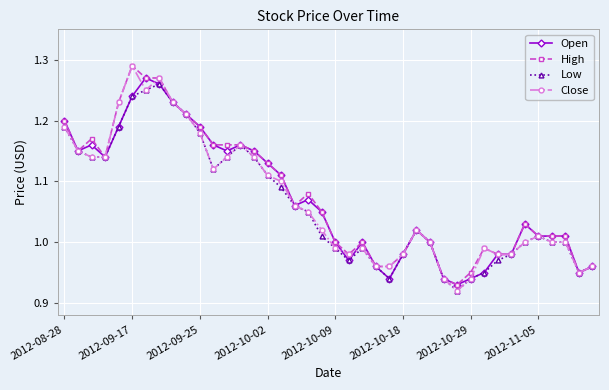

True or false: Close has more than 2 interior local peaks.

True